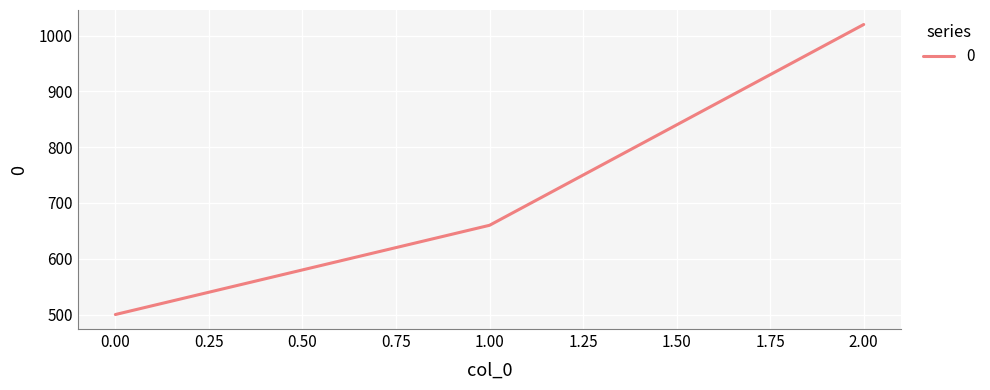

The value at 2.00 is 1020. True or false?

True